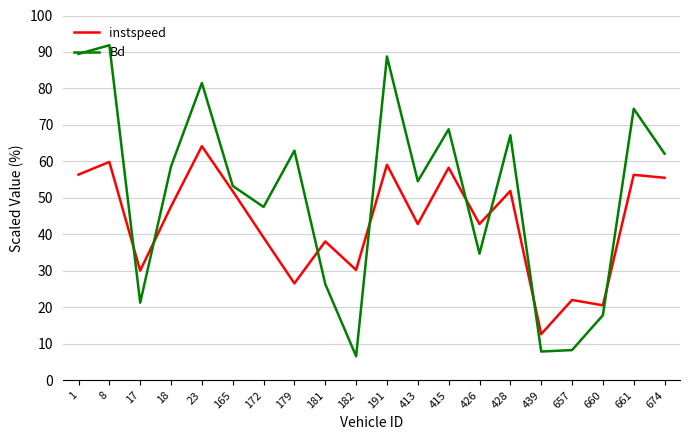

Between which two adjacent categories do Bd and instspeed first intersect?

8 and 17